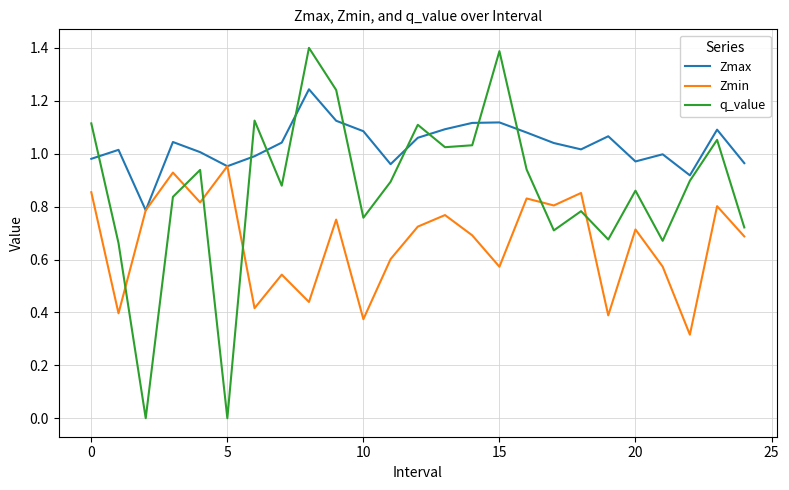

Which series has the largest total across all categories?

Zmax